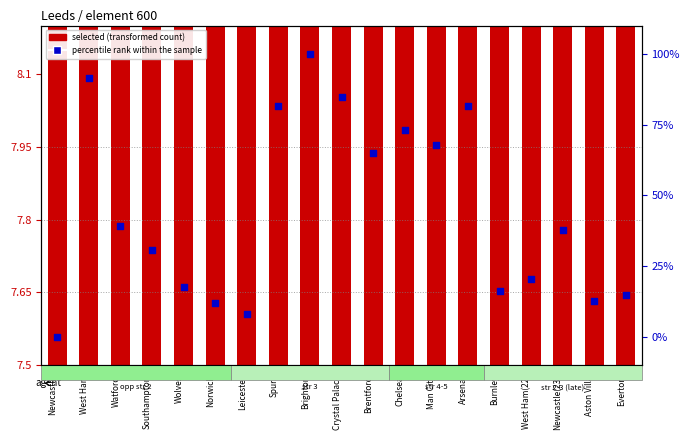

Which series has the largest total across all categories?

percentile rank within the sample